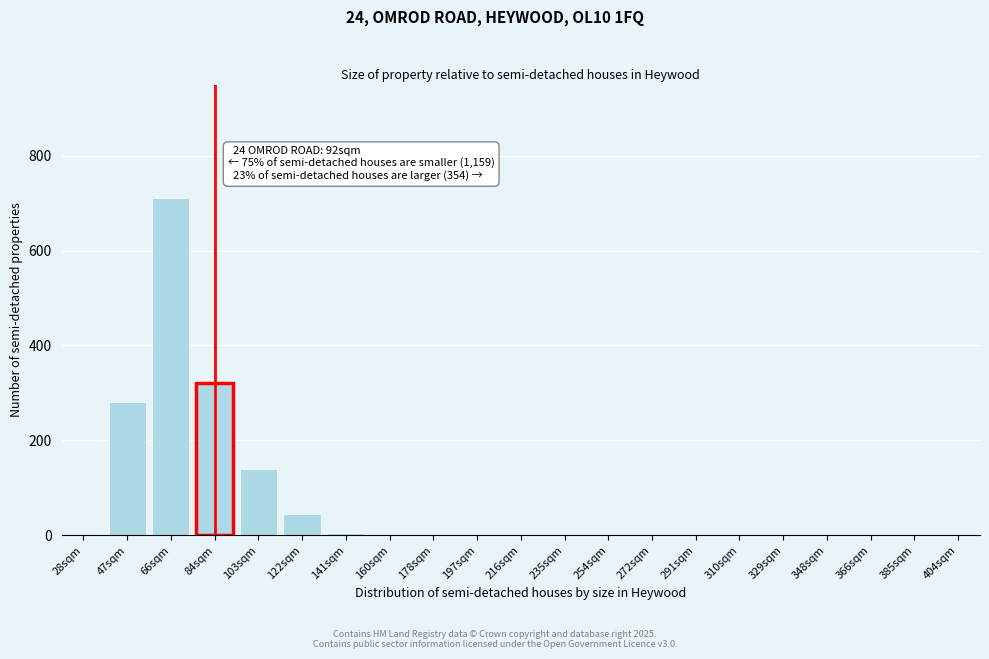

Reading left to right, what are all the values shown in this chart?

28sqm=0	47sqm=280	66sqm=710	84sqm=320	103sqm=140	122sqm=45	141sqm=5	160sqm=0	178sqm=0	197sqm=0	216sqm=0	235sqm=0	254sqm=0	272sqm=0	291sqm=0	310sqm=0	329sqm=0	348sqm=0	366sqm=0	385sqm=0	404sqm=0